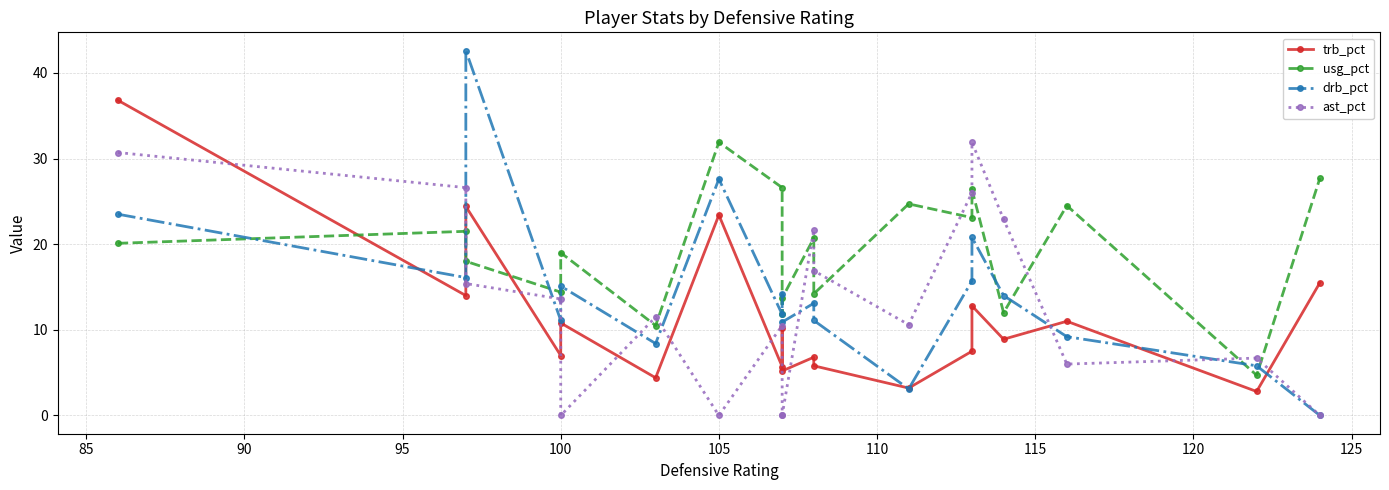

What are all the series names shown in the legend?

trb_pct, usg_pct, drb_pct, ast_pct